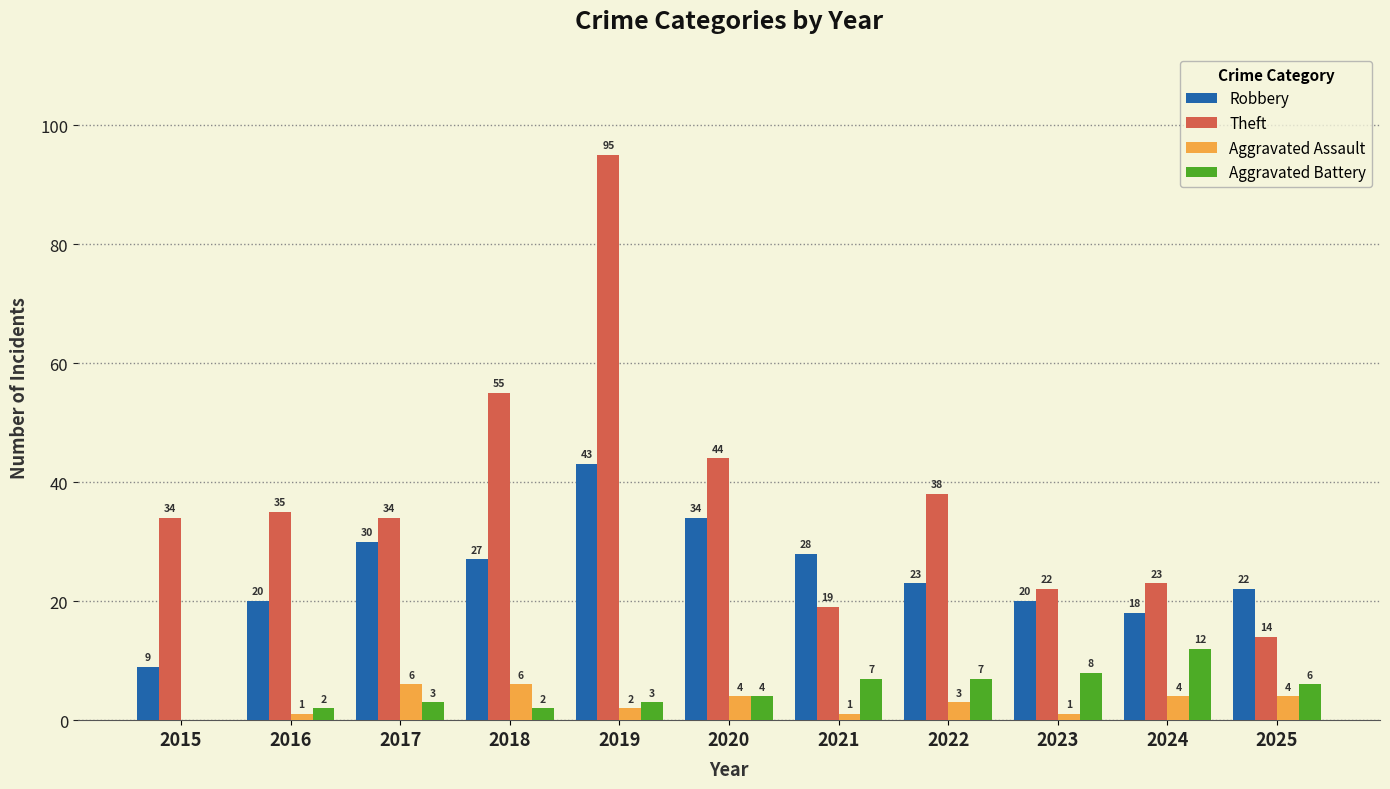

Which series has the widest spread of values?

Theft